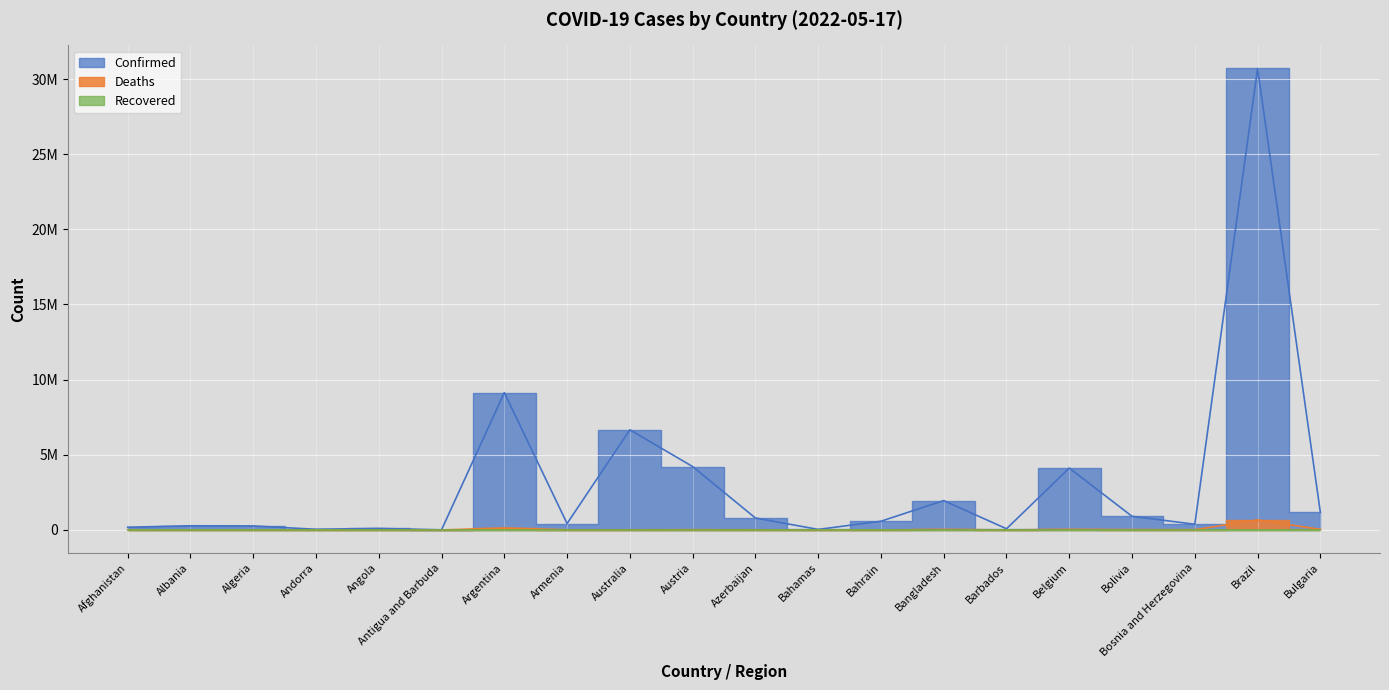

Where is the first local maximum for Confirmed?

Albania